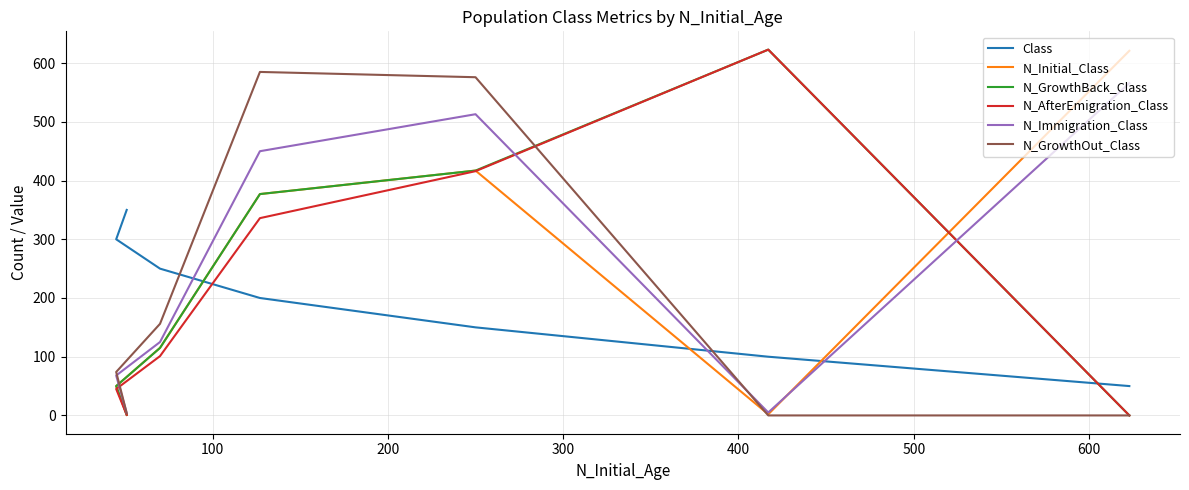

Reading left to right, extract all data points from this chart.

Class: 50	100	150	200	250	300	350
N_Initial_Class: 621	2	417	377	115	50	1
N_GrowthBack_Class: 0	623	417	377	115	50	1
N_AfterEmigration_Class: 0	623	416	336	101	45	1
N_Immigration_Class: 566	5	513	450	125	68	4
N_GrowthOut_Class: 0	0	576	585	156	74	4